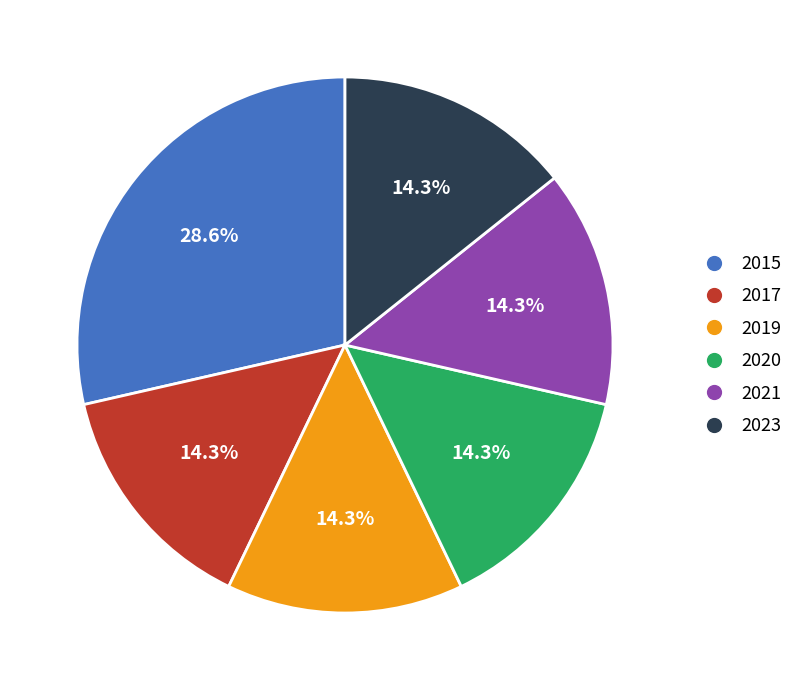

Which has a higher value, 2023 or 2015?

2015